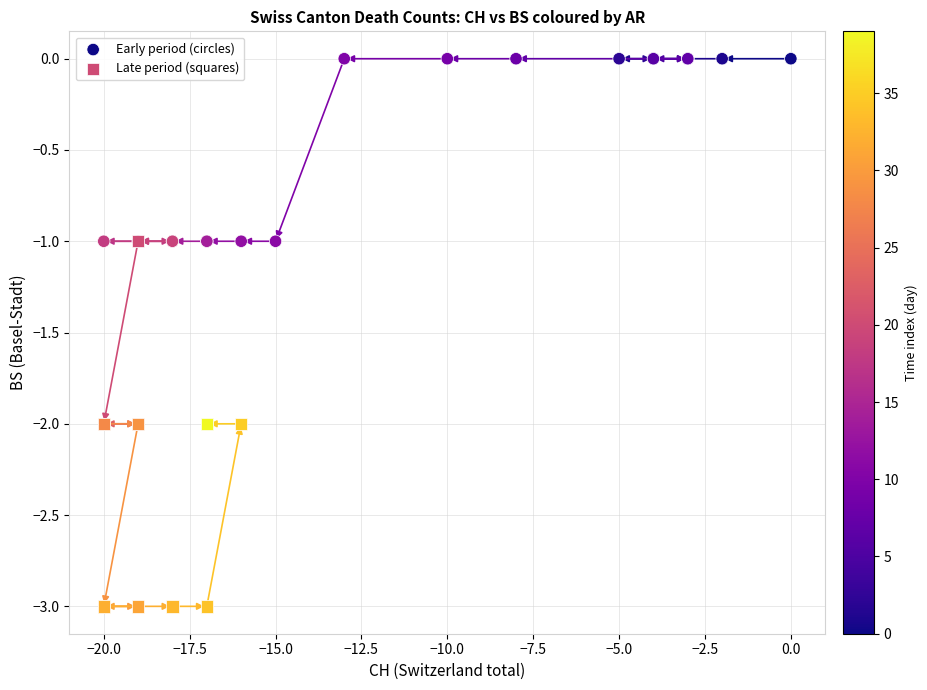

Which series has the largest Y range (max minus min)?

Late period (squares)